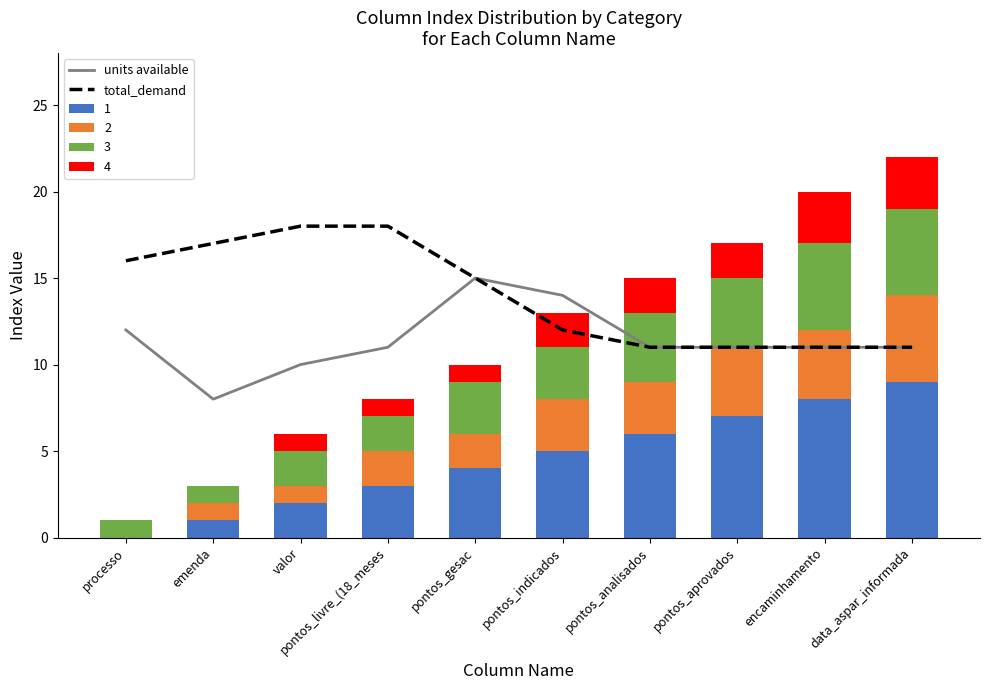

At which category does the chart reach its minimum across all series?

emenda